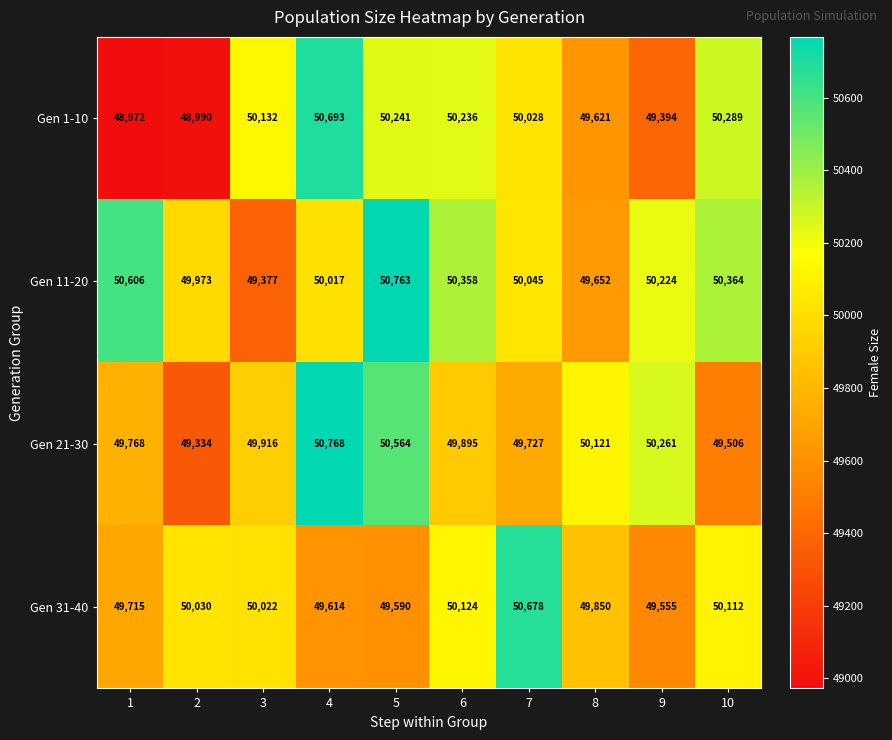

What is the difference between the Gen 1-10 values at 9 and 5?

847